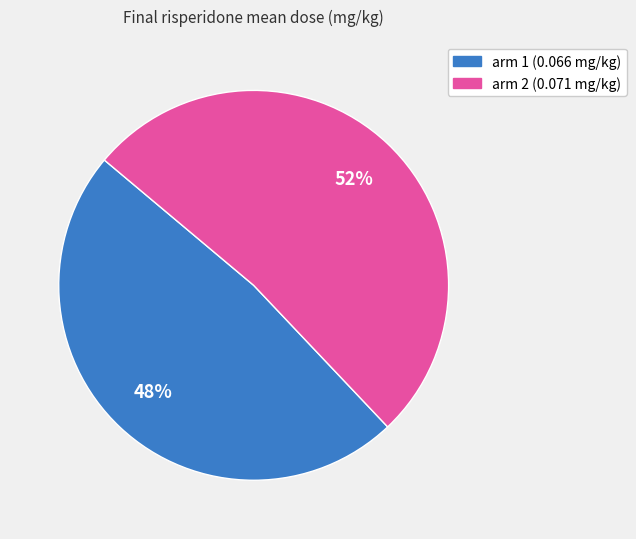

Is the sum of arm 2 (0.071 mg/kg) and arm 1 (0.066 mg/kg) greater than half?

Yes